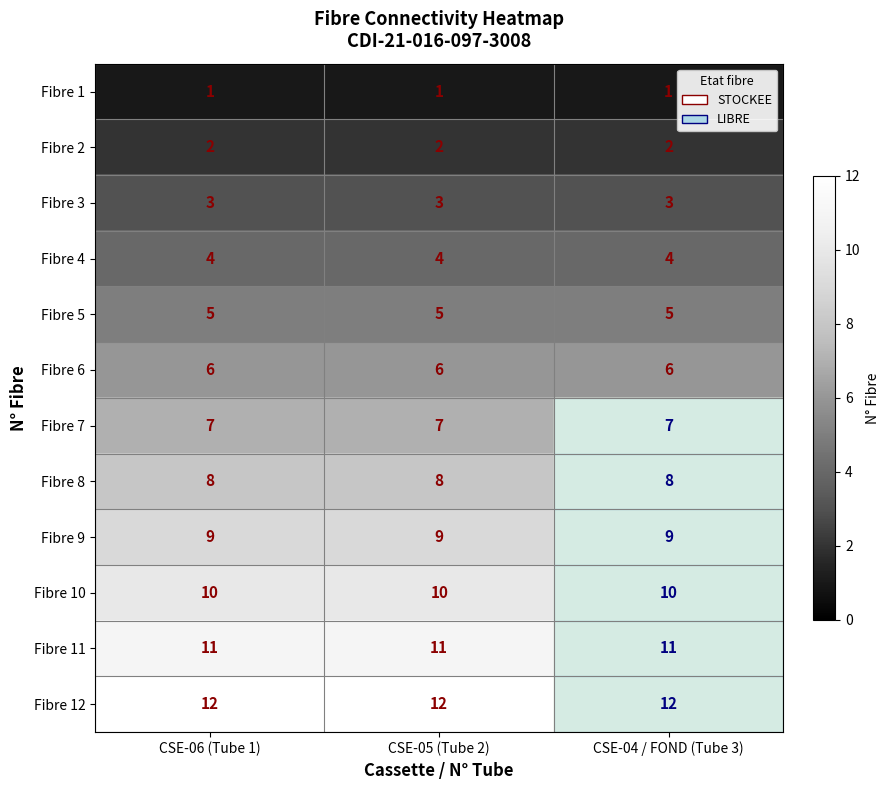

Count the number of data series in this chart.

12